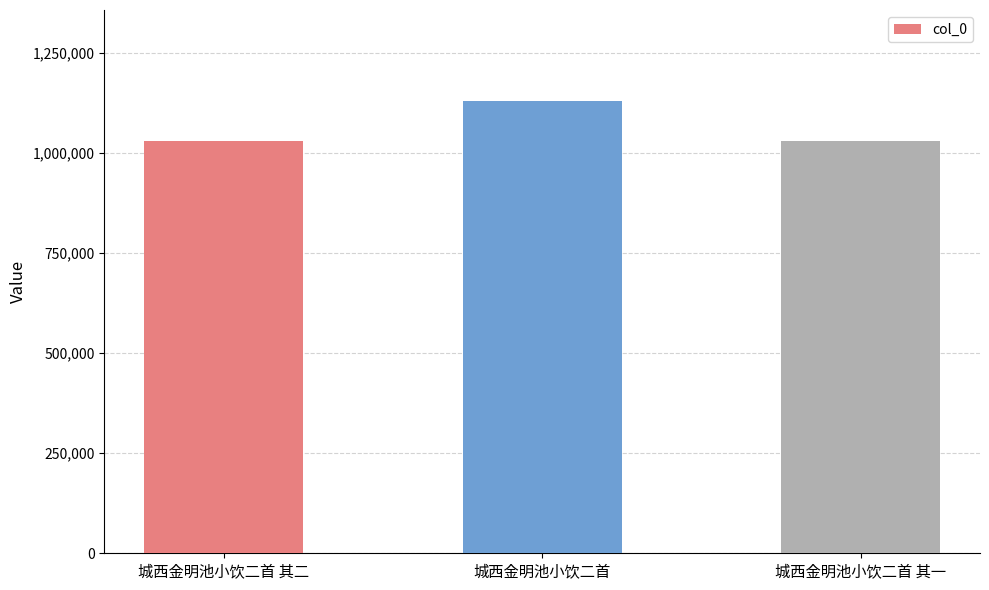

True or false: the data shows 720971 at 城西金明池小饮二首 其二.

False